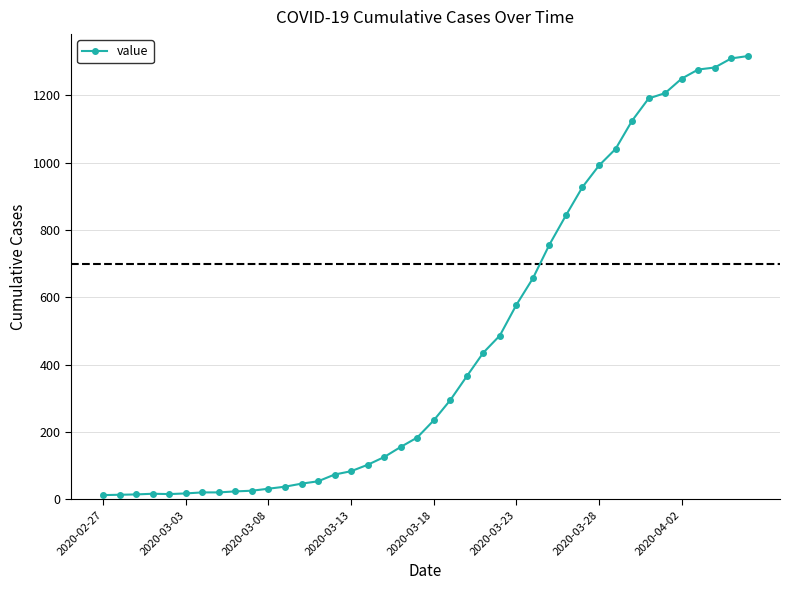

What is the minimum value shown in the chart?

13